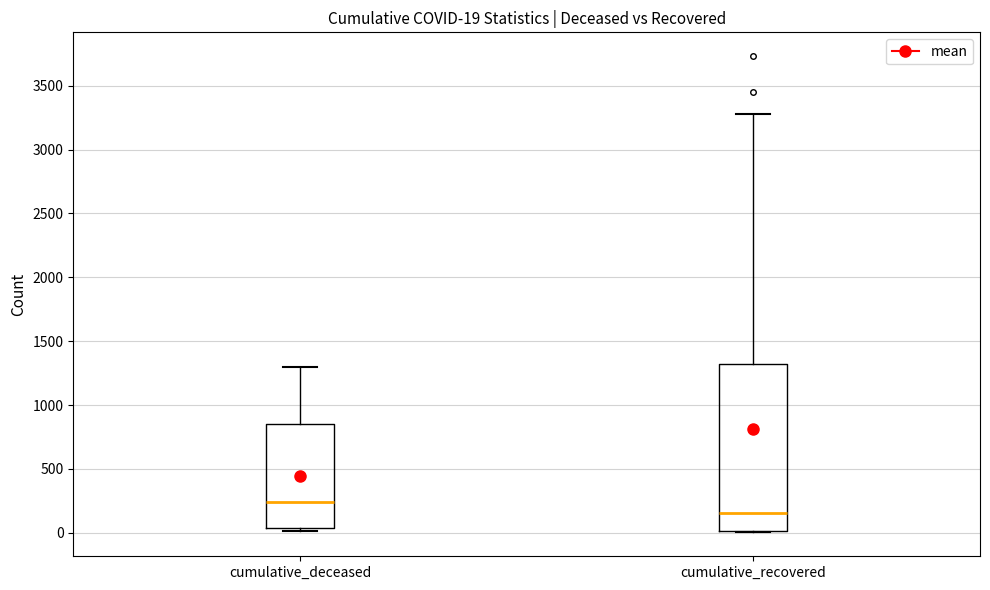

Which box's median line is the lowest?

cumulative_recovered